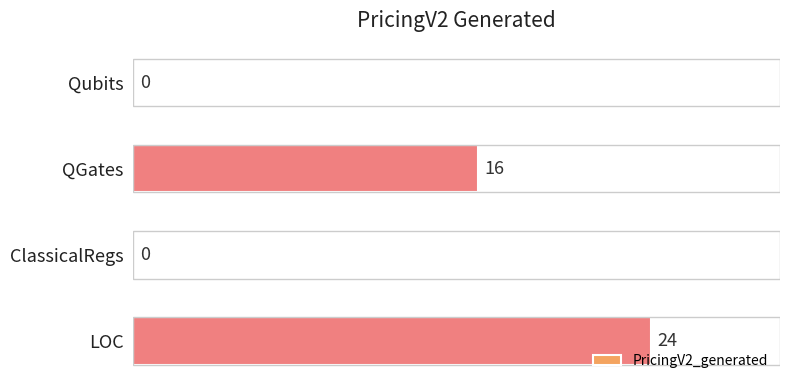

Count the number of categories in the chart.

4